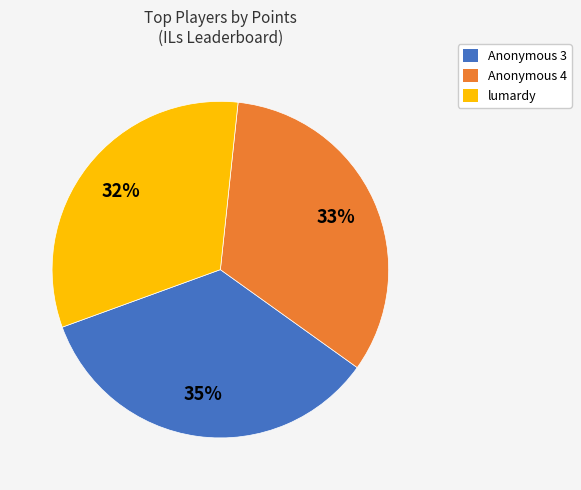

How many slices are in this pie chart?

3